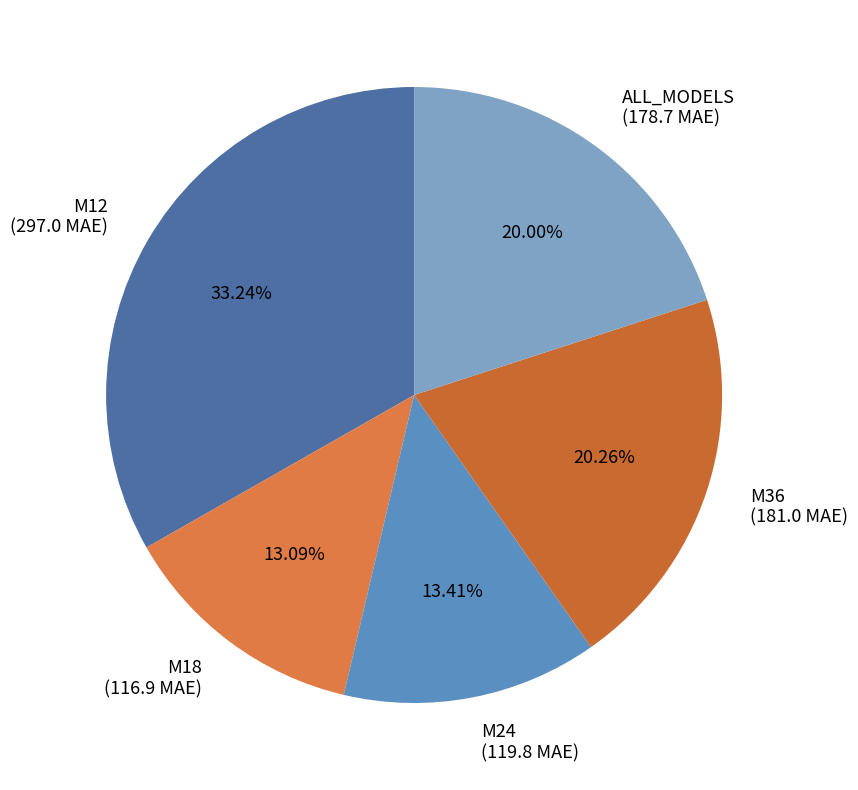

To the nearest percent, what is the average slice percentage?

20%